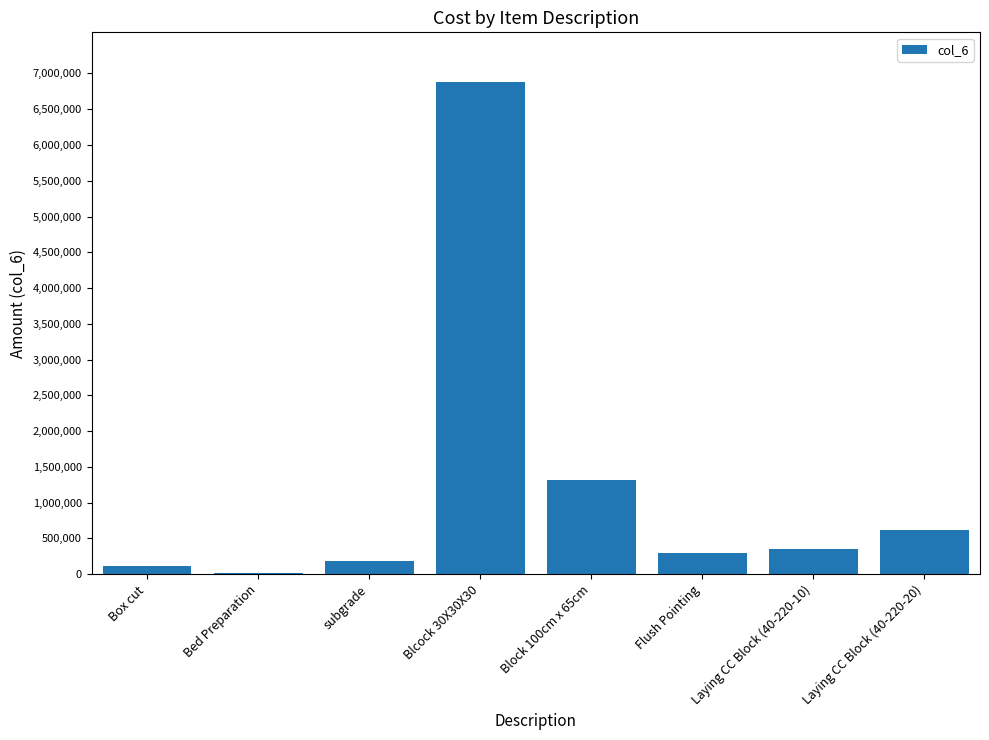

How many values exceed 345820?

4